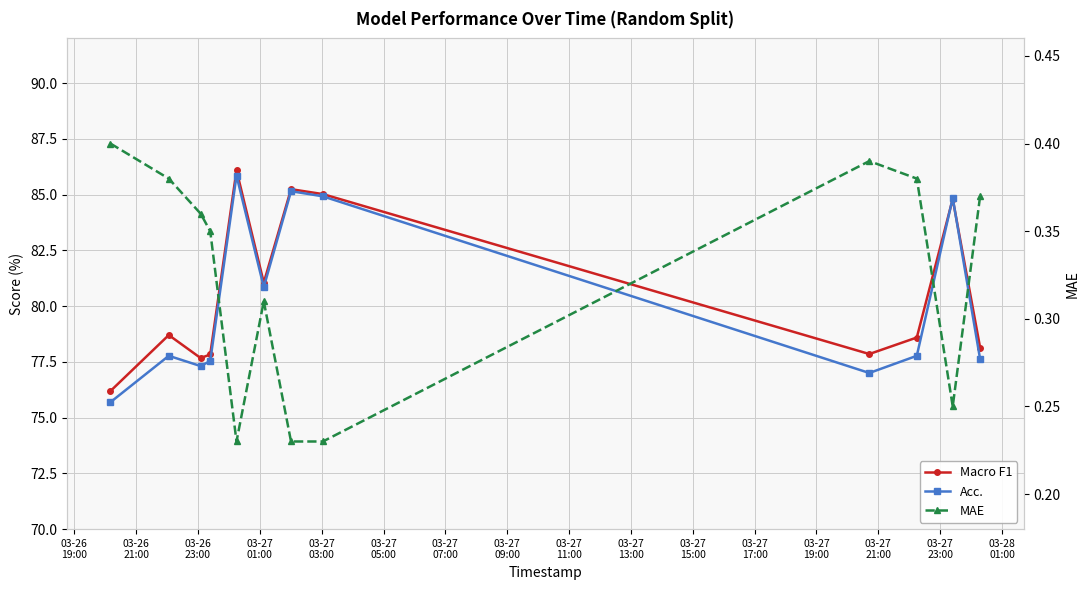

How many interior local peaks does the Acc. series have?

4